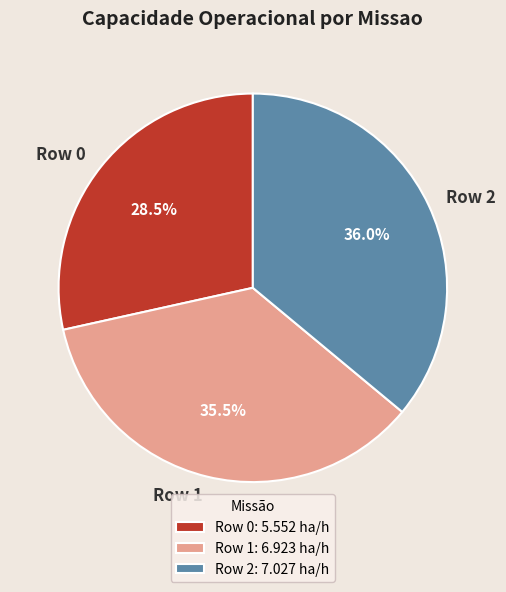

To the nearest percent, what is the average slice percentage?

33%